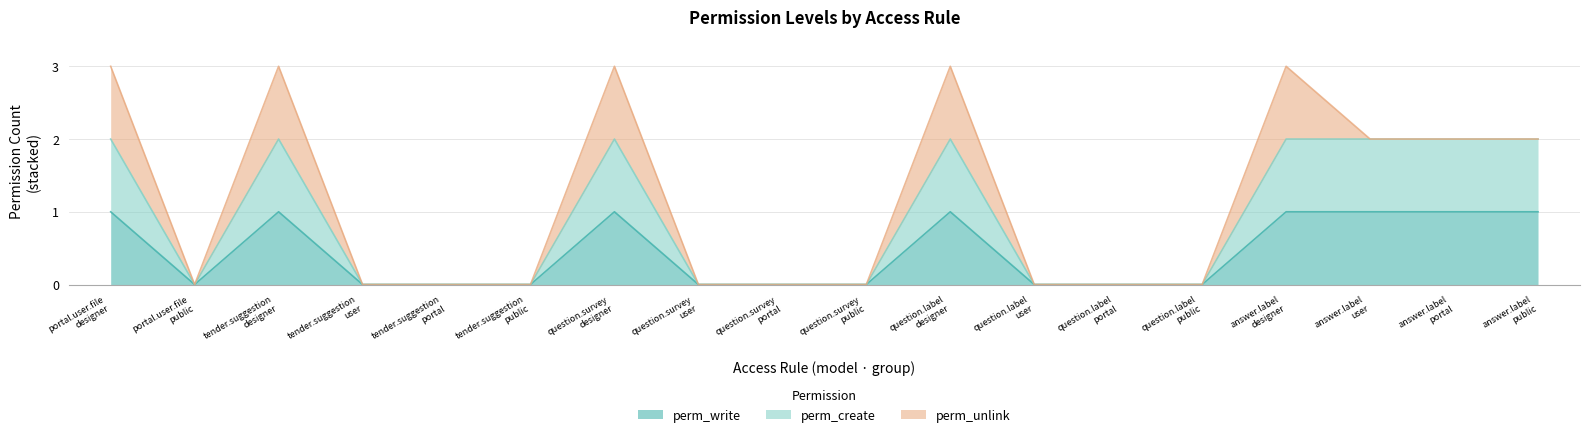

Which series has the largest range (max minus min)?

perm_create